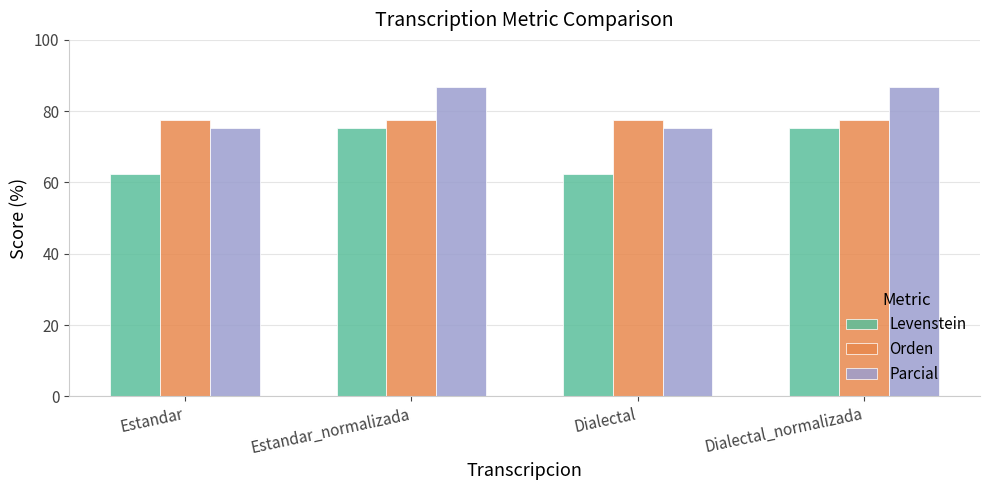

What are all the series names shown in the legend?

Levenstein, Orden, Parcial